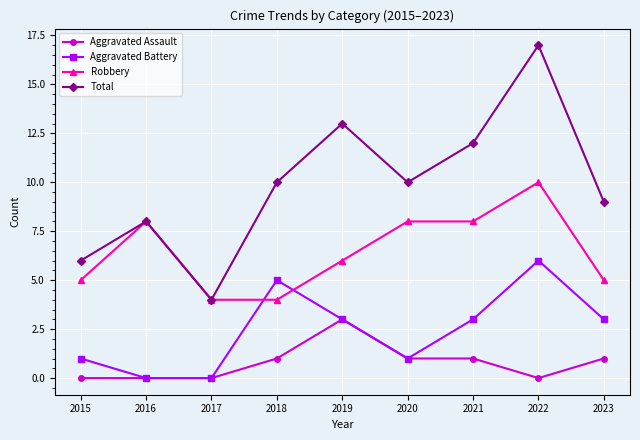

Rank the series by their average value, from lowest to highest.

Aggravated Assault, Aggravated Battery, Robbery, Total